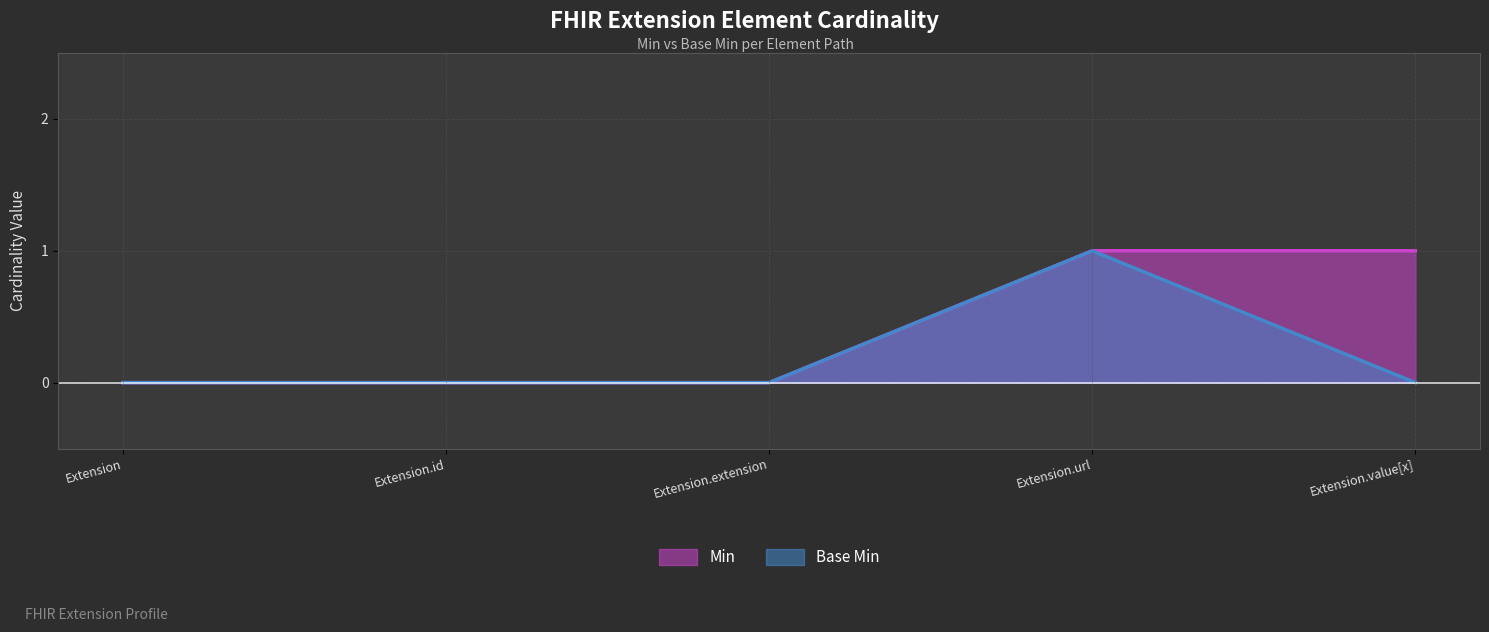

At how many categories does at least one series exceed 0?

2